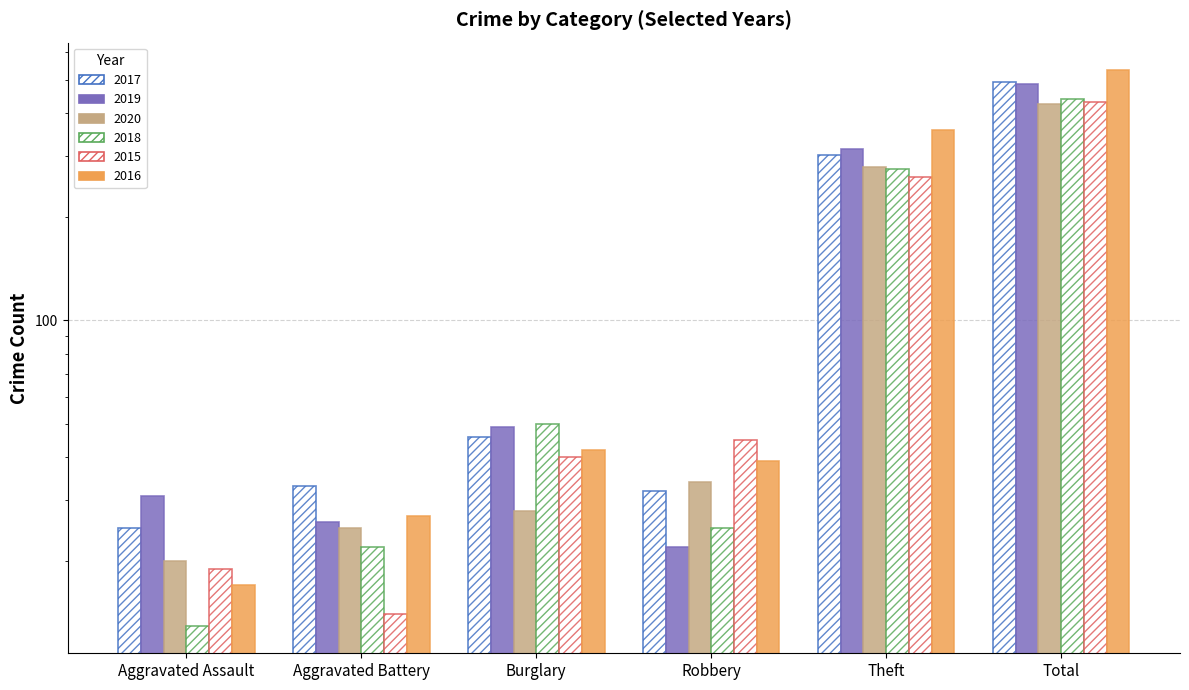

At which label is 2019 closest to 254?

Theft